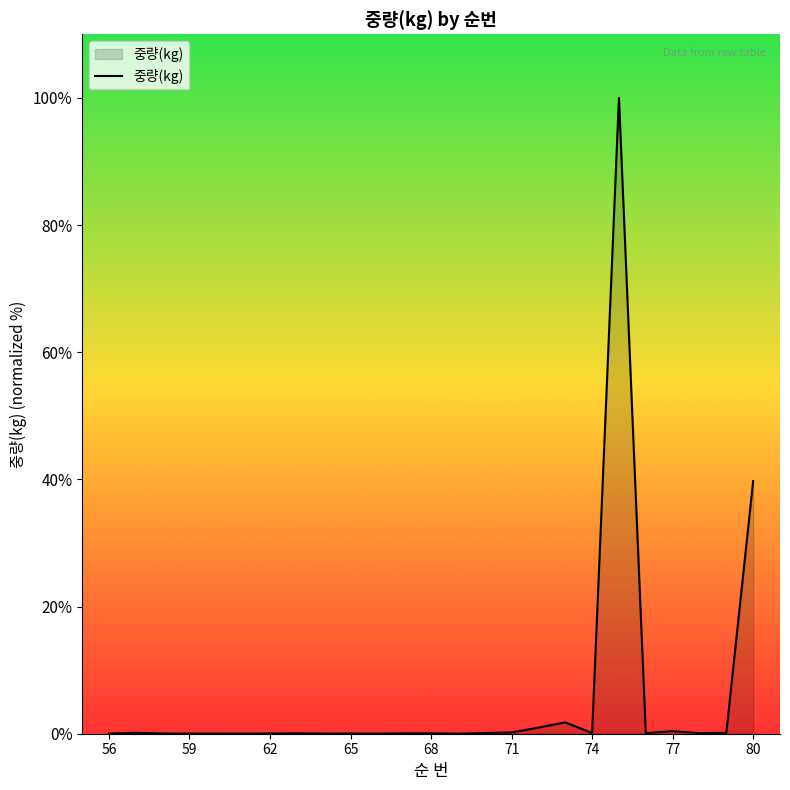

What is the difference between the maximum and minimum values?

100.0